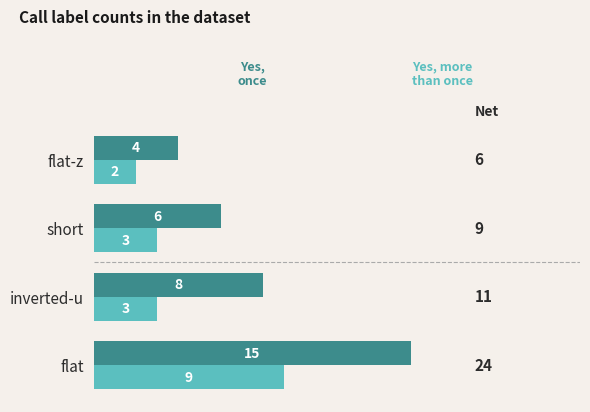

Which label corresponds to the smallest value in the chart?

flat-z